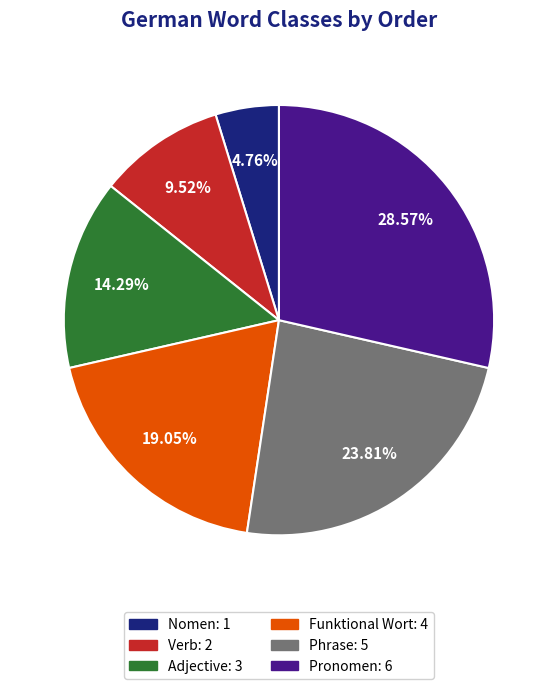

Which category has the biggest portion of the pie?

Pronomen